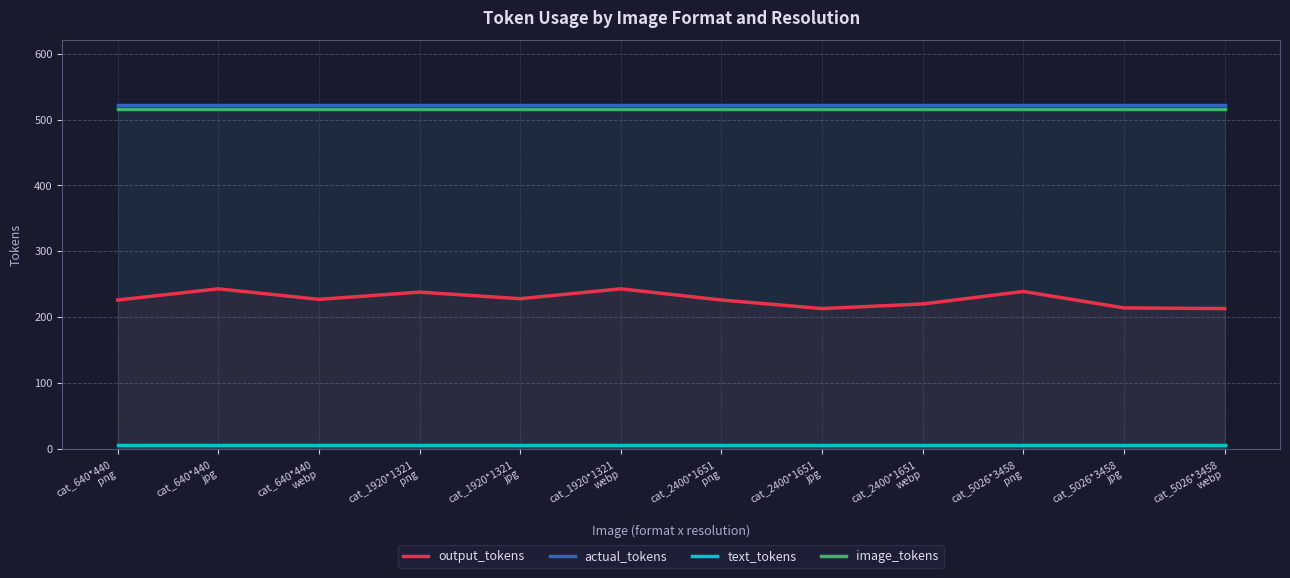

What is the maximum value shown in the chart?

522